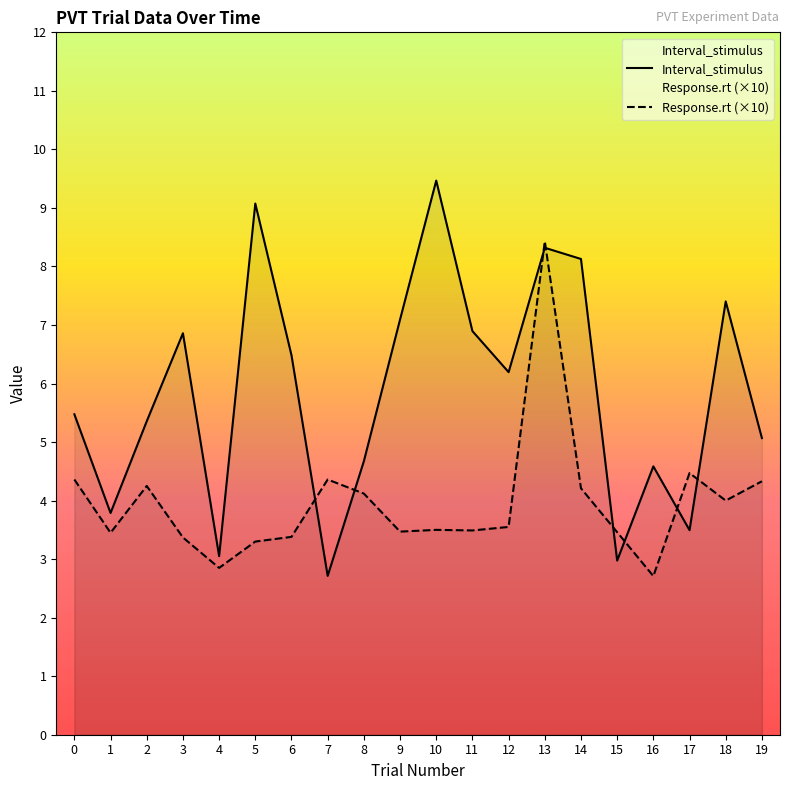

Reading left to right, list all the values displayed in this chart.

Interval_stimulus: 0=5.5	1=3.8	2=5.4	3=6.9	4=3.1	5=9.1	6=6.5	7=2.7	8=4.7	9=7.1	10=9.5	11=6.9	12=6.2	13=8.3	14=8.1	15=3.0	16=4.6	17=3.5	18=7.4	19=5.1
Response.rt (×10): 0=4.4	1=3.4	2=4.2	3=3.4	4=2.8	5=3.3	6=3.4	7=4.4	8=4.1	9=3.5	10=3.5	11=3.5	12=3.5	13=8.4	14=4.2	15=3.5	16=2.7	17=4.5	18=4.0	19=4.3